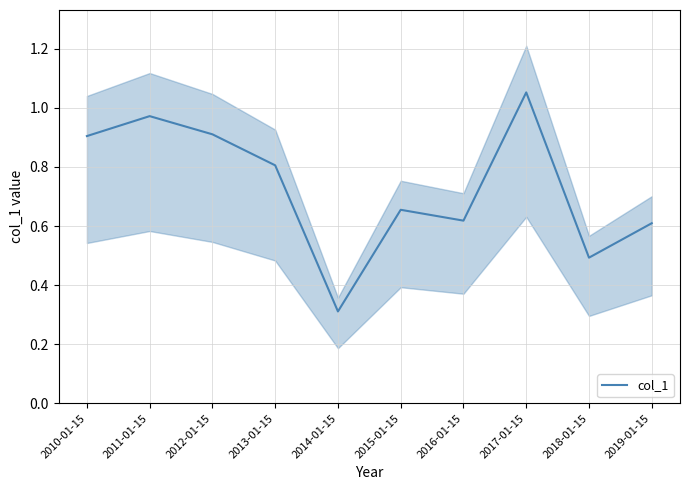

What is the average value?

0.7